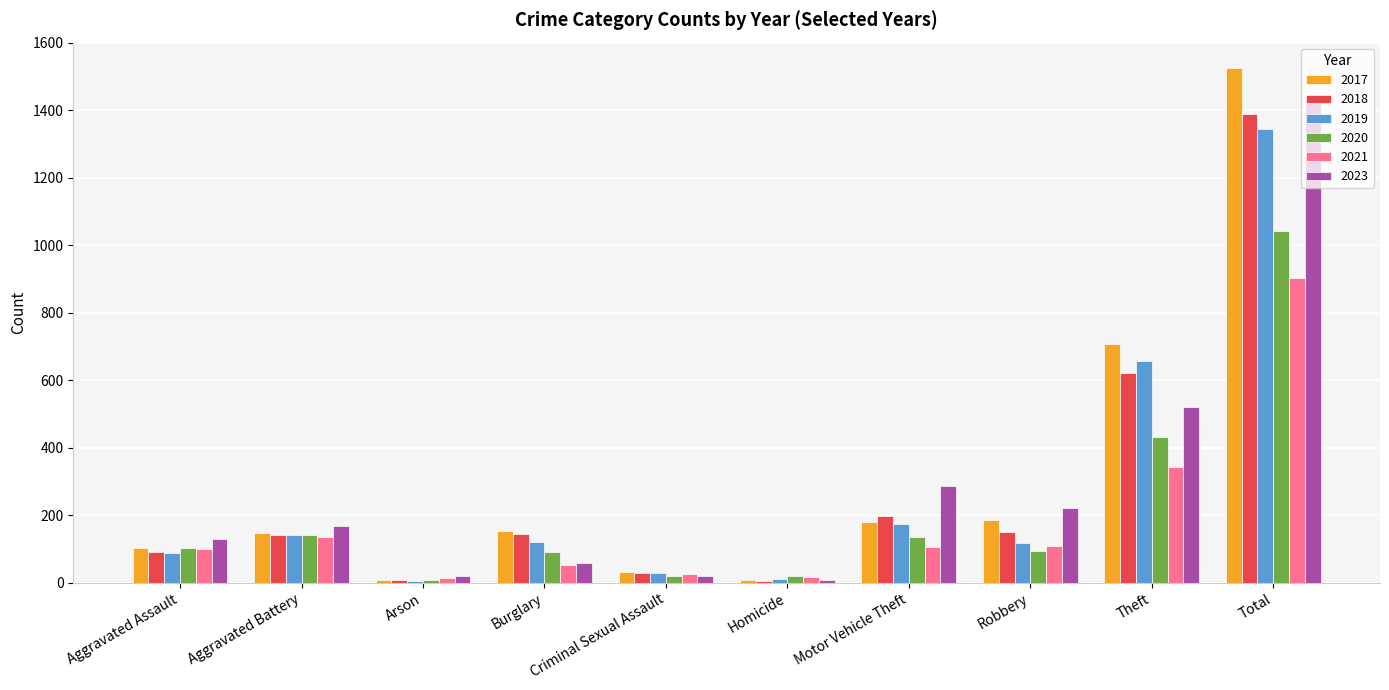

What is the average value of the 2023 series?

287